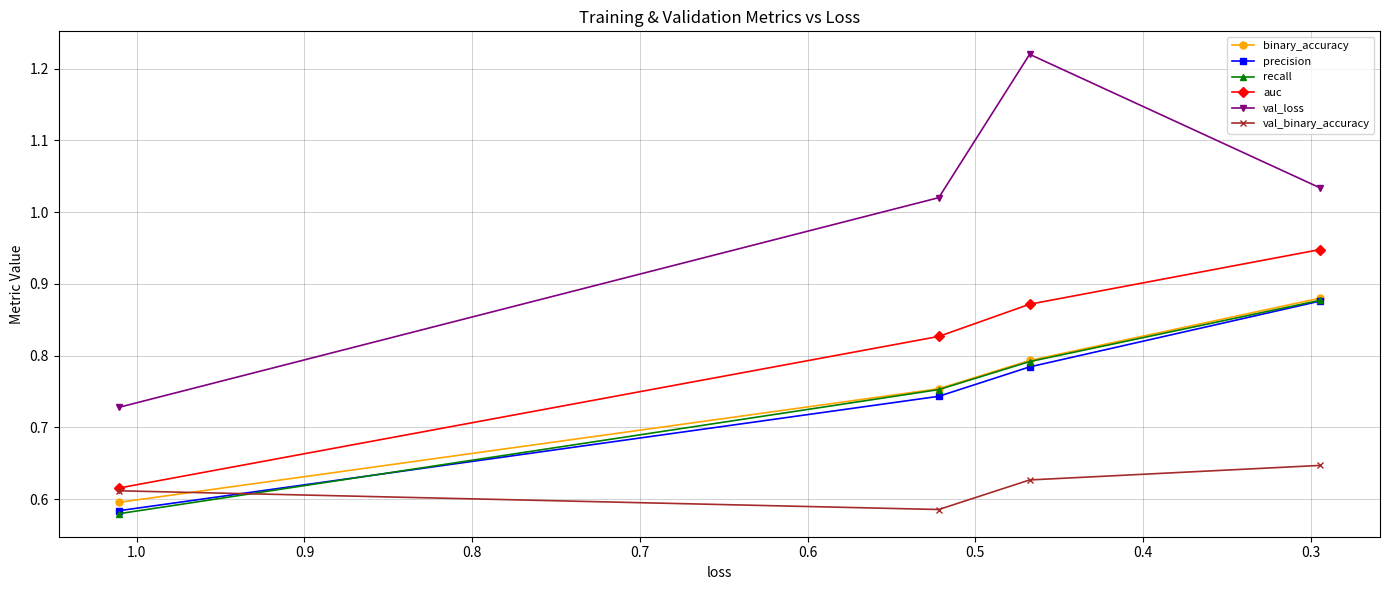

What is the value of the val_binary_accuracy point at the 2nd from the left?

0.6